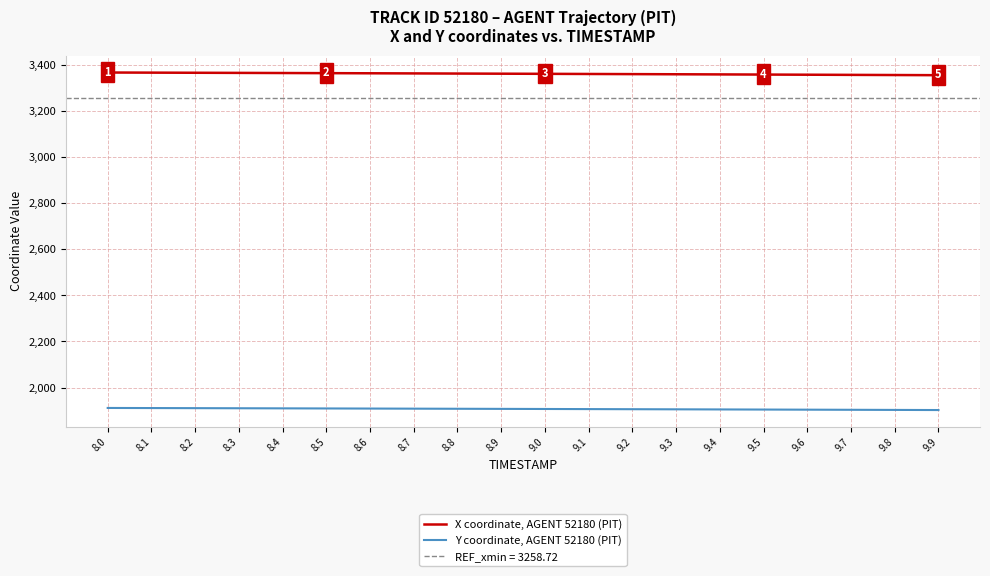

What is the difference between the second highest and second lowest values in the Y coordinate, AGENT 52180 (PIT) series?

8.1